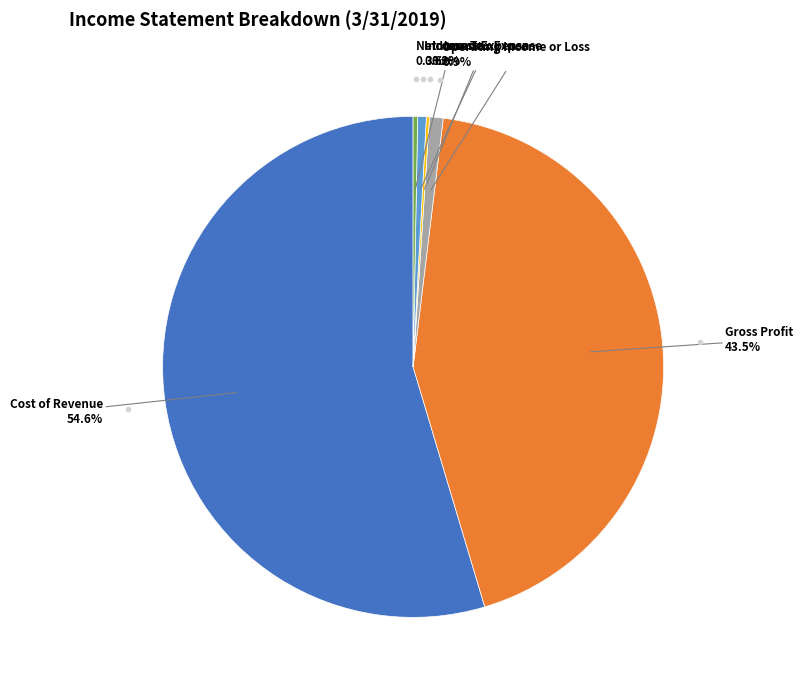

Is there any slice that represents more than half of the pie?

Yes